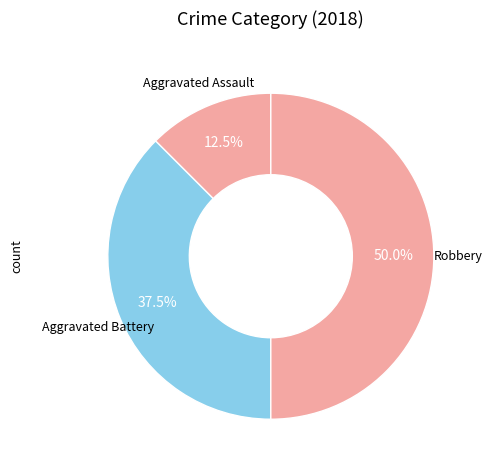

How many slices are in this pie chart?

3